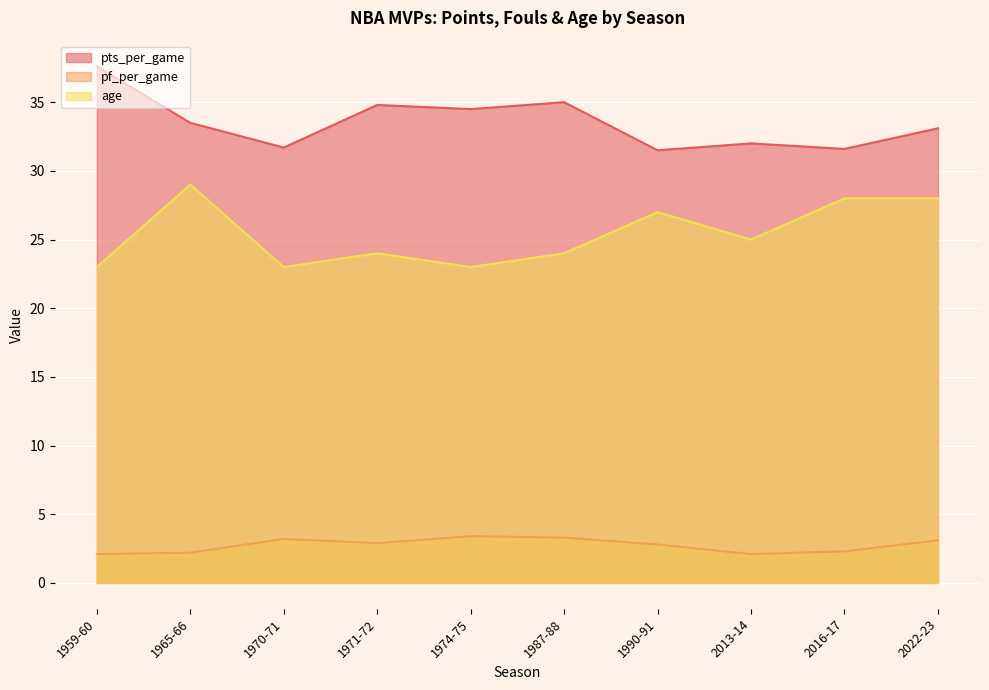

True or false: pf_per_game and pts_per_game cross at least once.

False